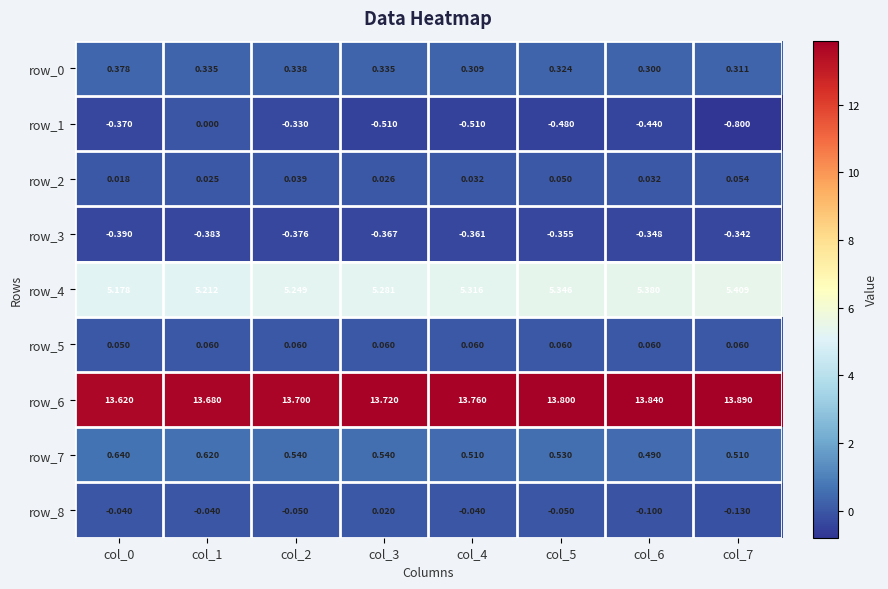

Is the value of row_1 at col_5 greater than the value of row_6 at col_3?

No